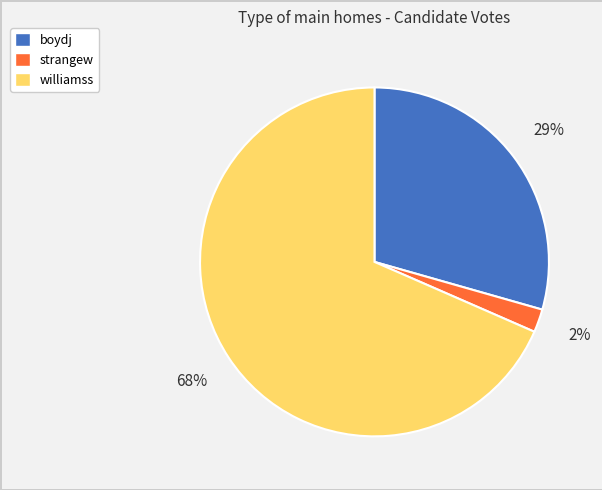

Count the number of slices in the pie.

3